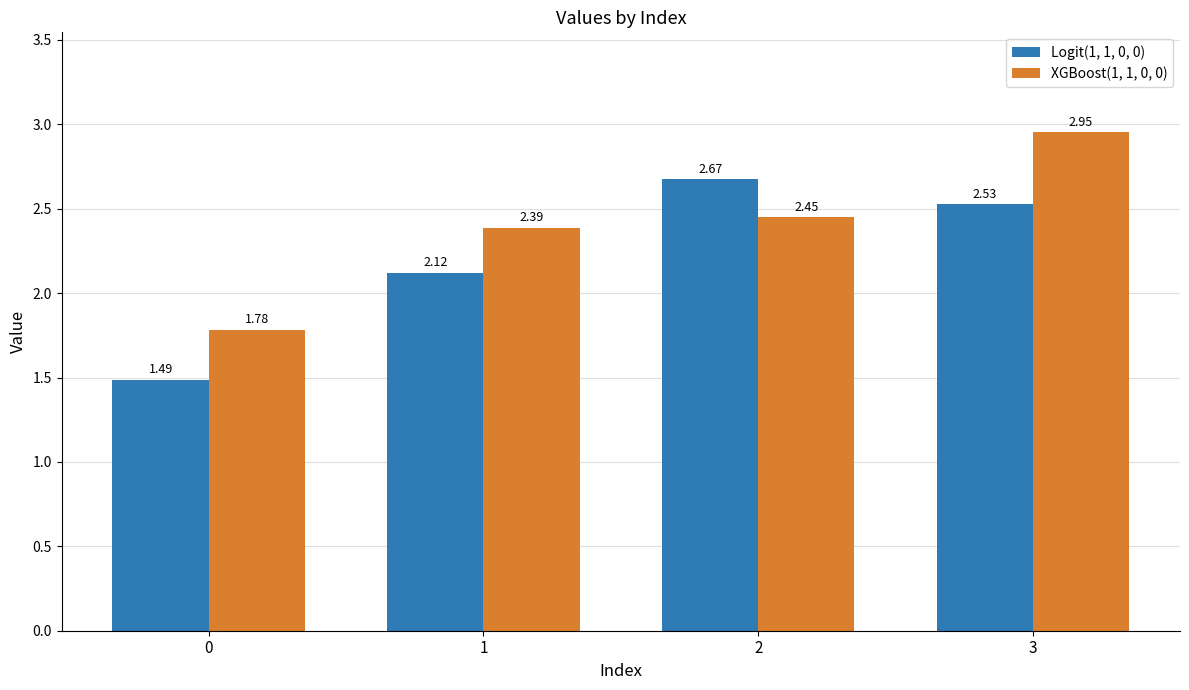

At 2, list the series in order from smallest to largest.

XGBoost(1, 1, 0, 0), Logit(1, 1, 0, 0)